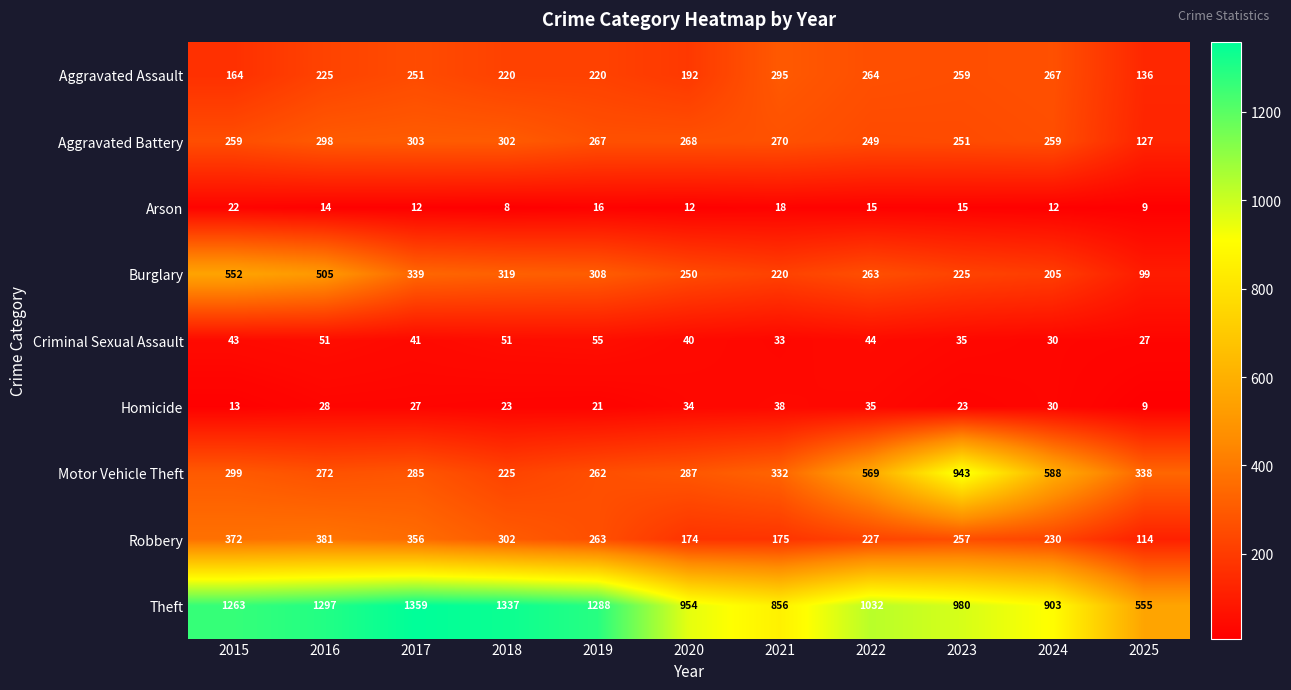

Between 2016 and 2018, which series saw the biggest shift?

Burglary